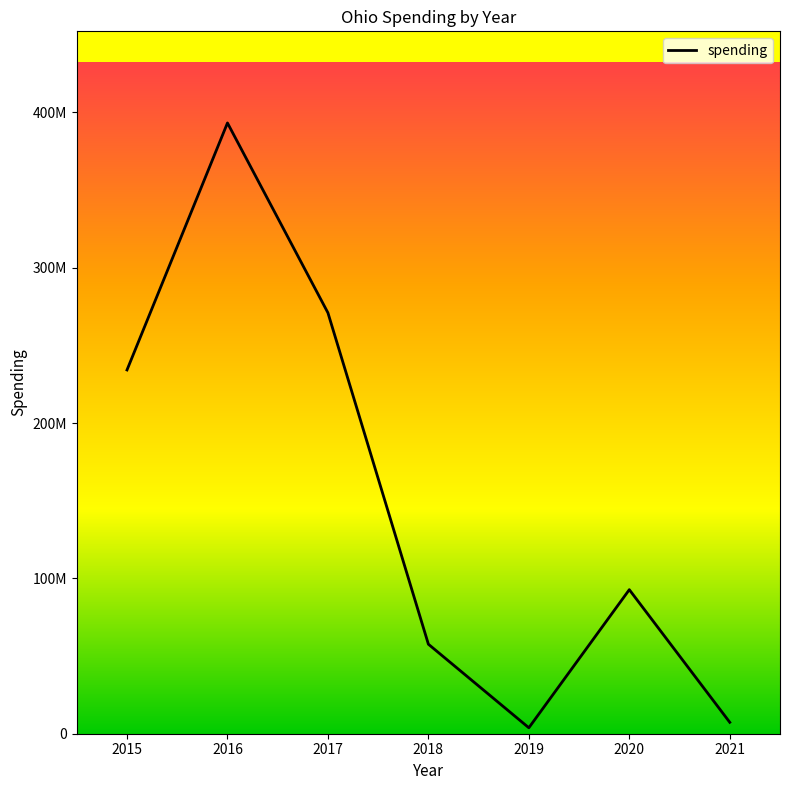

Does the chart have visible grid lines?

No